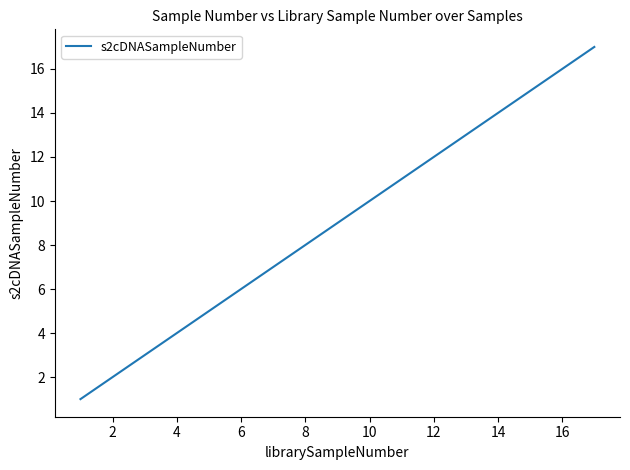

What is the smallest value displayed?

1